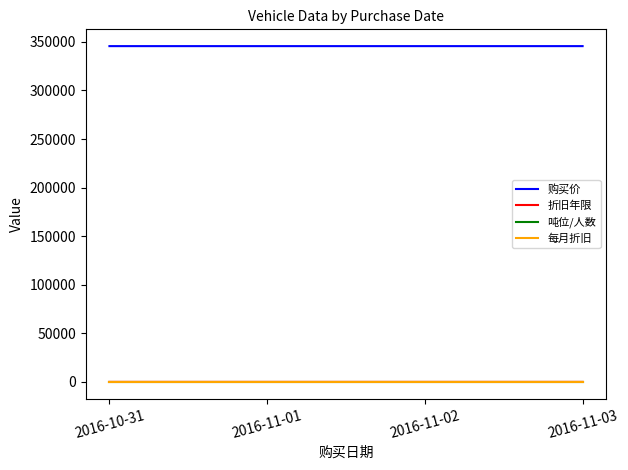

True or false: 每月折旧 and 购买价 cross at least once.

False